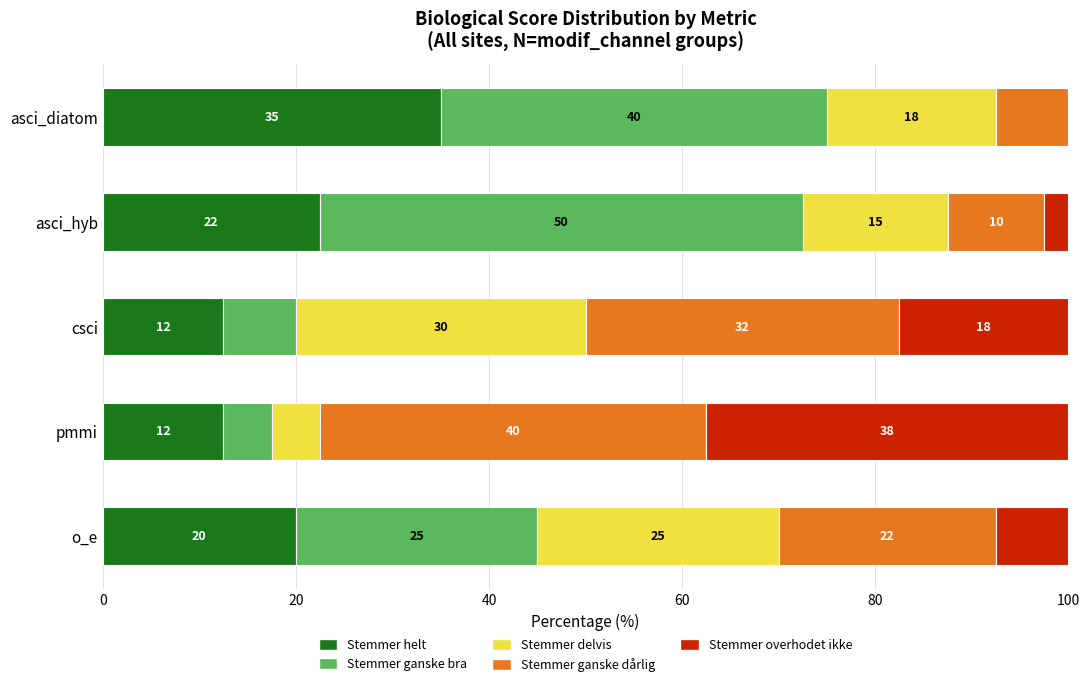

What is the total value across all series at o_e?

100.0